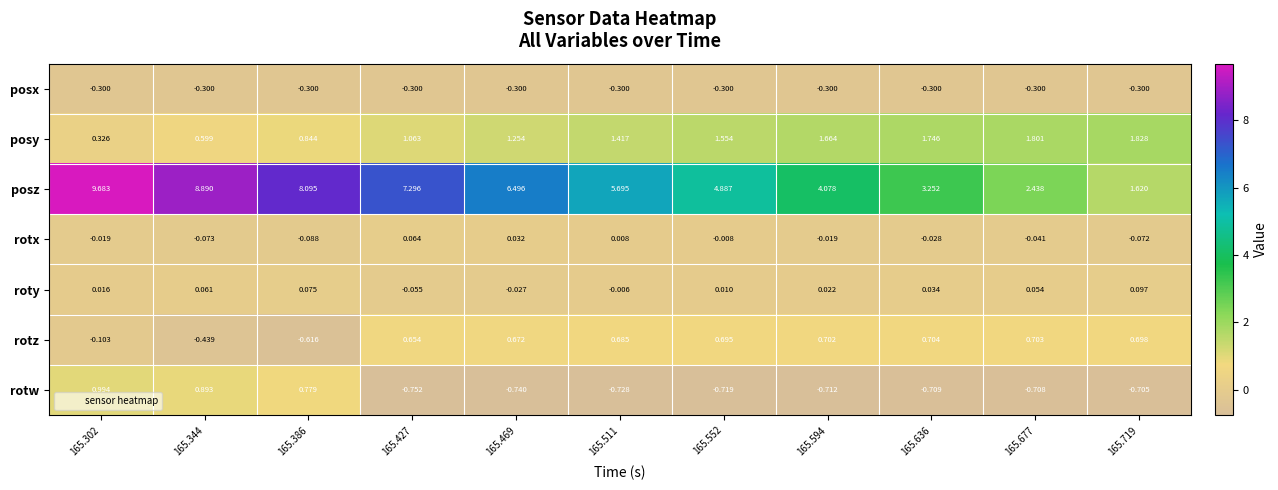

Which series changed the most between 165.302 and 165.511?

posz